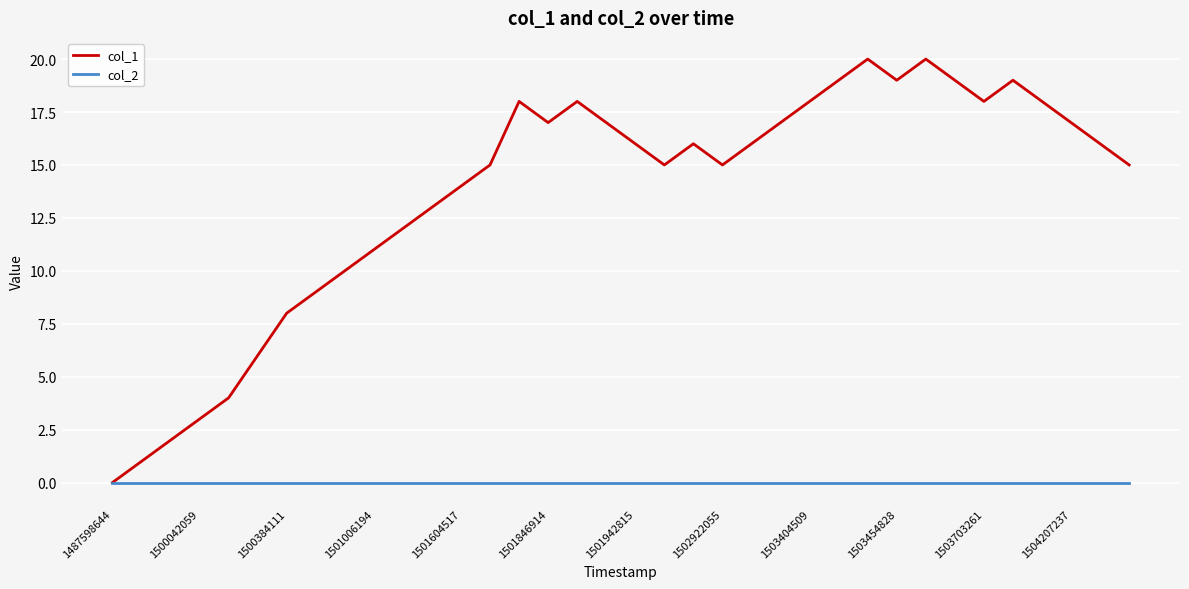

List the series in order of their overall mean, highest first.

col_1, col_2